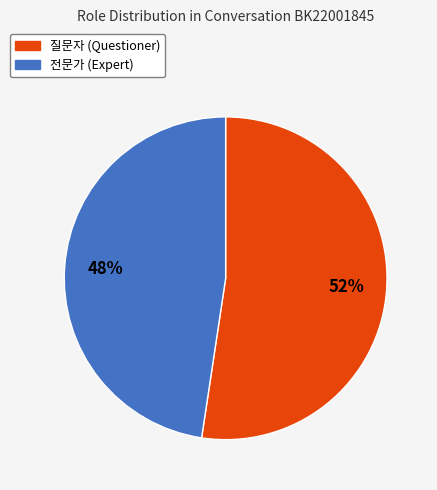

Which category has the biggest portion of the pie?

질문자